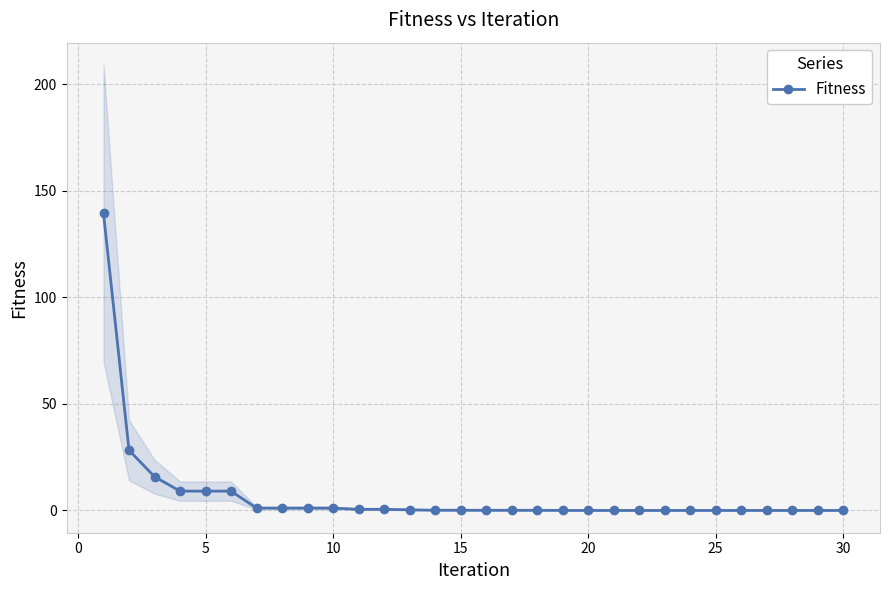

What is the highest value of the Fitness series?

139.4